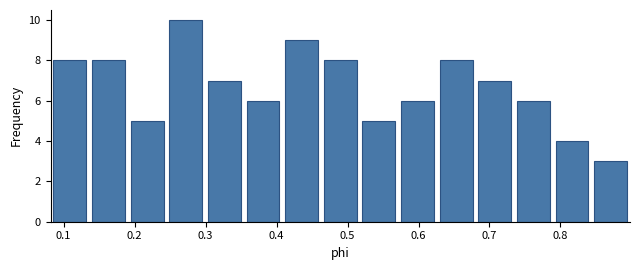

How tall is the bar that spans 0.24 to 0.30 on the x-axis? Neither the bar edges nor the heights are printed on the chart, so give them approximately, as read against the axes.

10